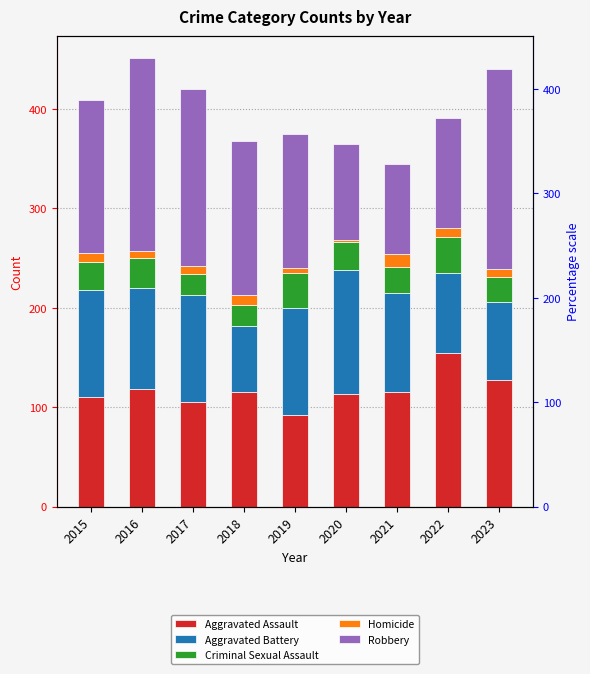

Reading left to right, list all the values displayed in this chart.

Aggravated Assault: 2015=110	2016=118	2017=105	2018=115	2019=92	2020=113	2021=115	2022=154	2023=127
Aggravated Battery: 2015=108	2016=102	2017=108	2018=67	2019=108	2020=125	2021=100	2022=81	2023=79
Criminal Sexual Assault: 2015=28	2016=30	2017=21	2018=21	2019=35	2020=28	2021=26	2022=36	2023=25
Homicide: 2015=9	2016=7	2017=8	2018=10	2019=5	2020=2	2021=13	2022=9	2023=8
Robbery: 2015=154	2016=194	2017=178	2018=155	2019=135	2020=97	2021=91	2022=111	2023=201